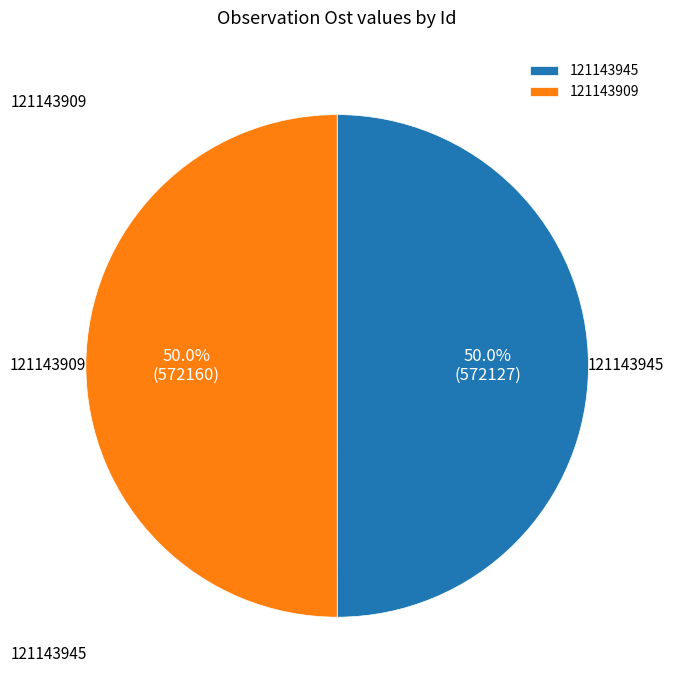

To the nearest percent, what is the combined percentage of 121143945 and 121143909?

100%